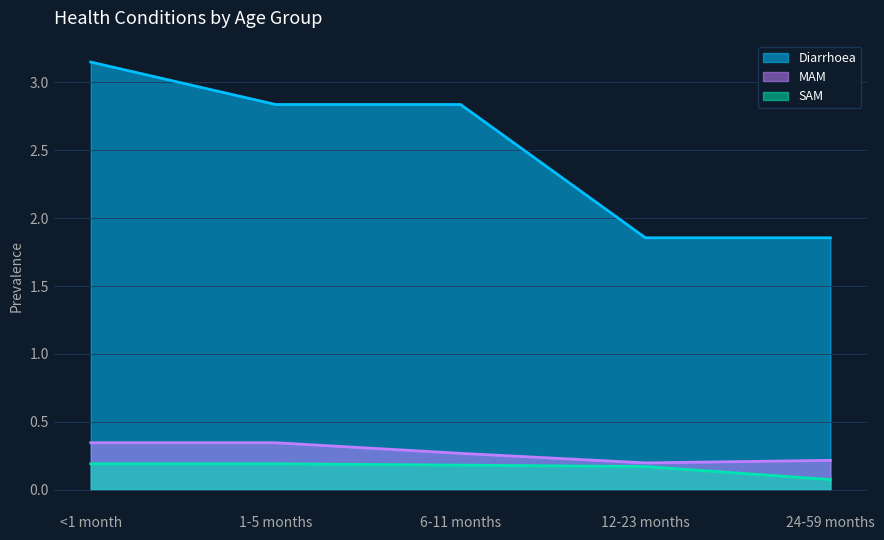

How many lines are shown in the chart?

3